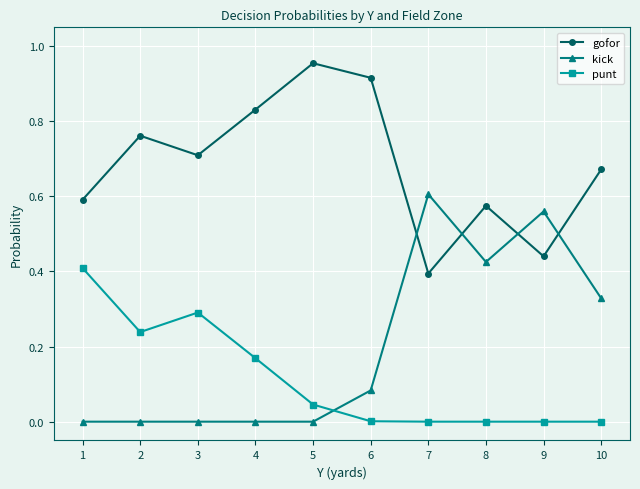

Is the value of gofor at 8 greater than the value of punt at 10?

Yes